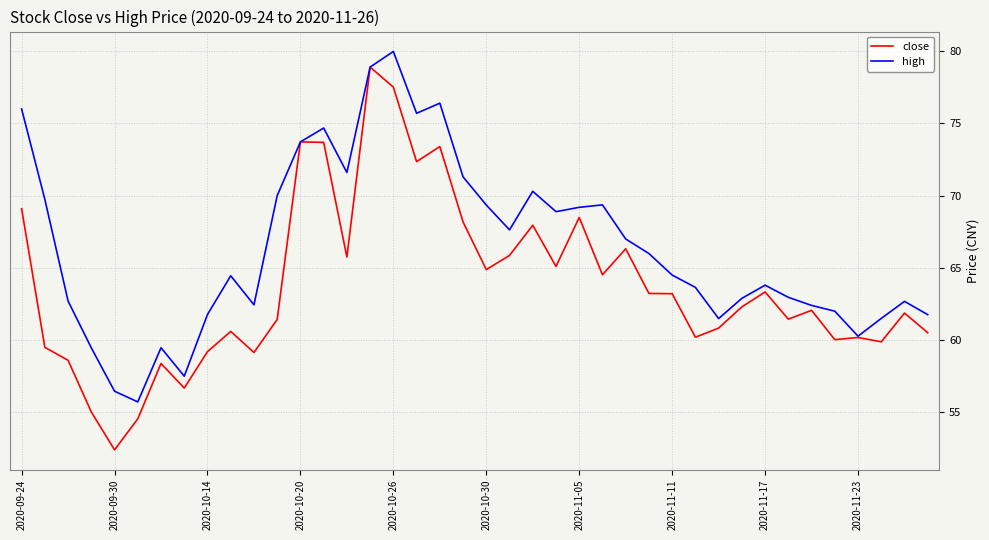

Which series has the largest total across all categories?

high